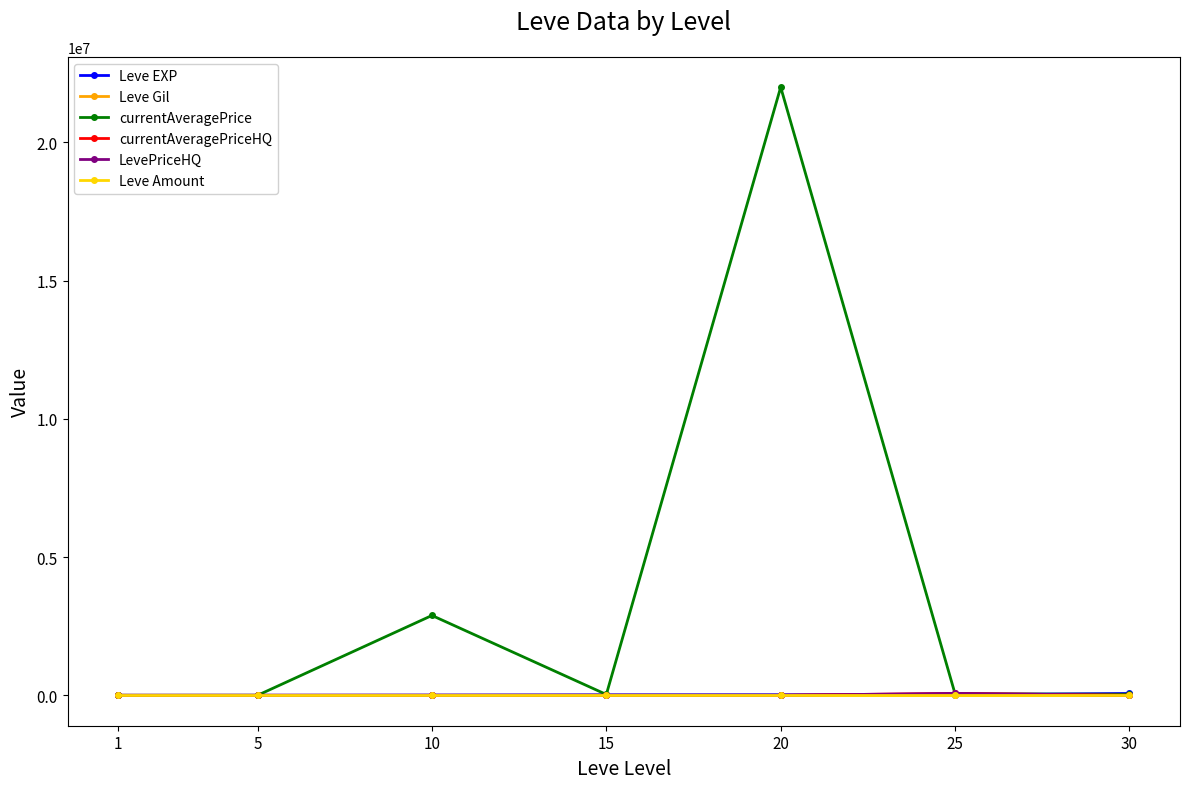

The value of Leve Amount at 1 is 1.0. True or false?

True